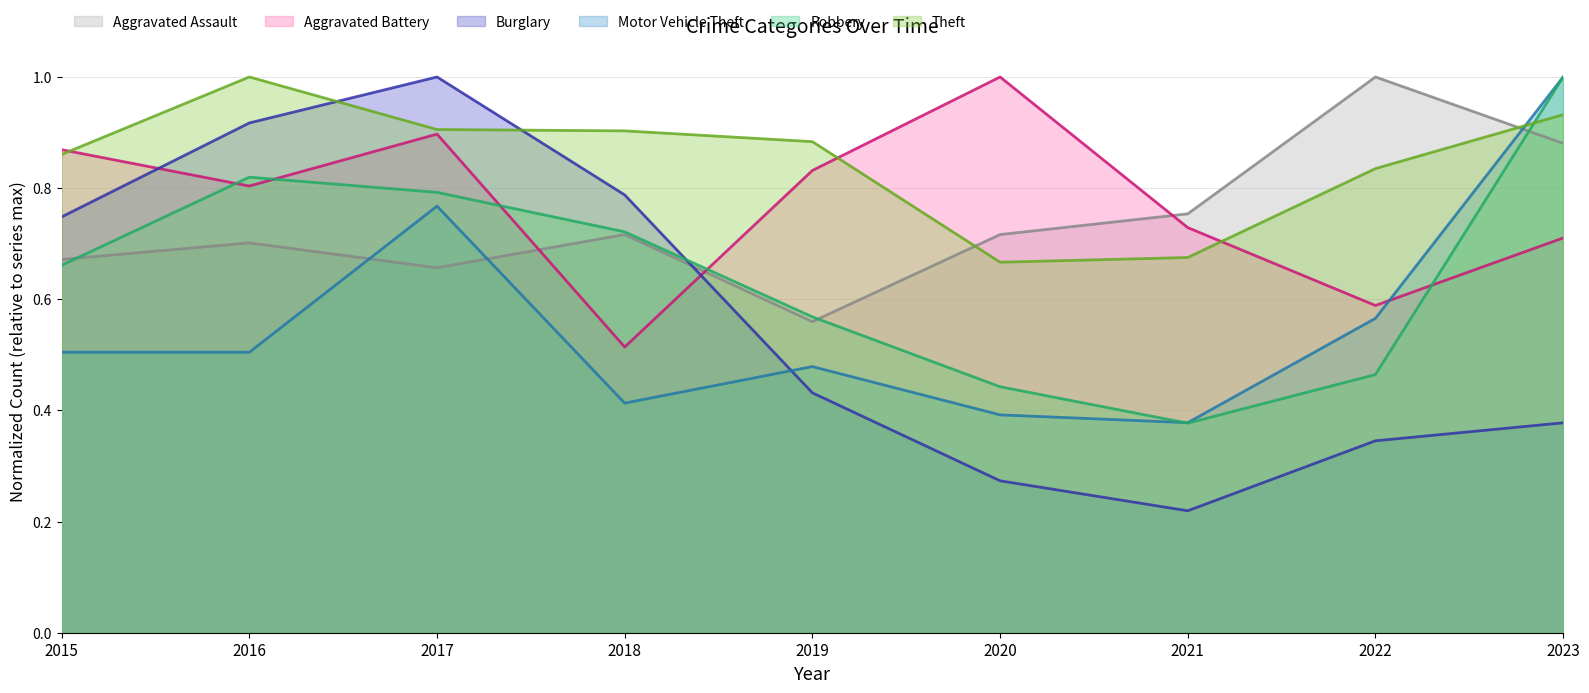

How many lines are shown in the chart?

6